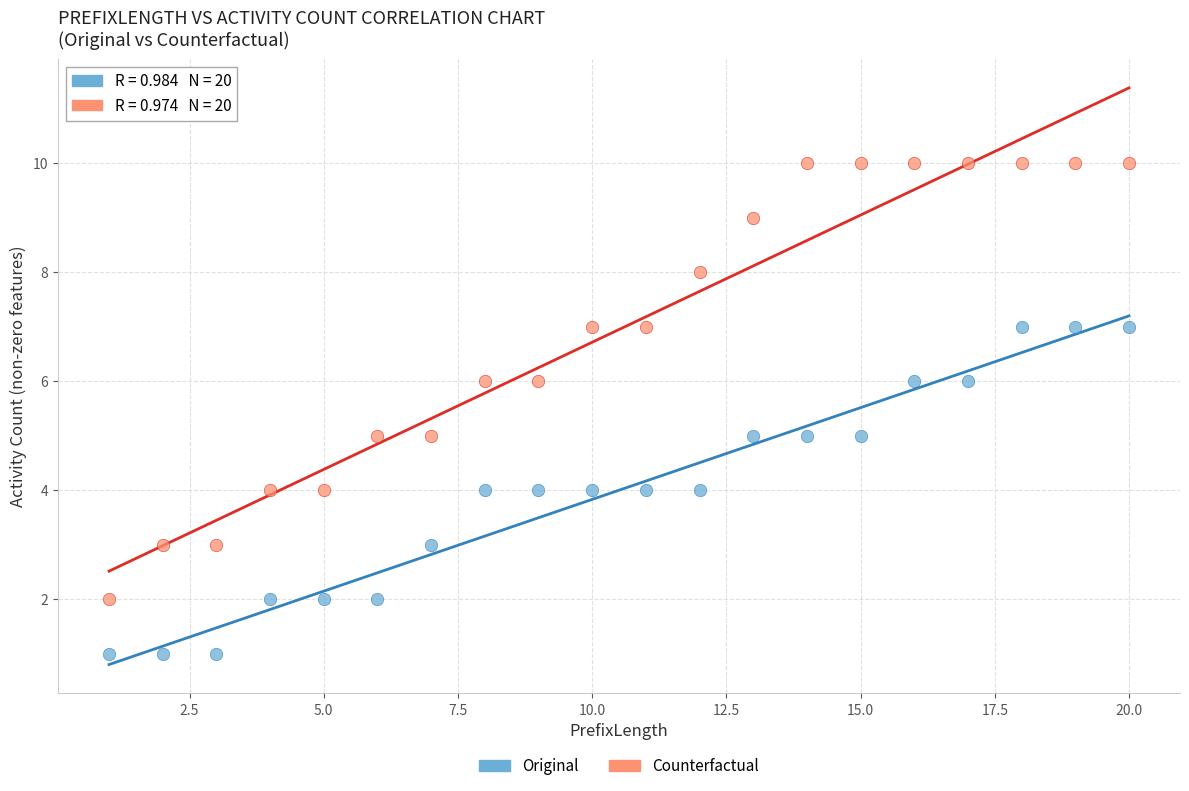

Which series contains the lowest Y value?

Original